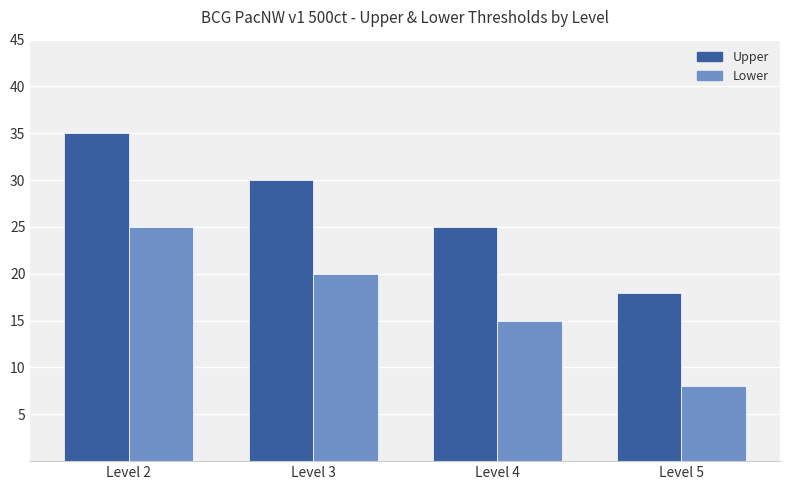

Is the value of Lower at Level 4 greater than the value of Upper at Level 2?

No